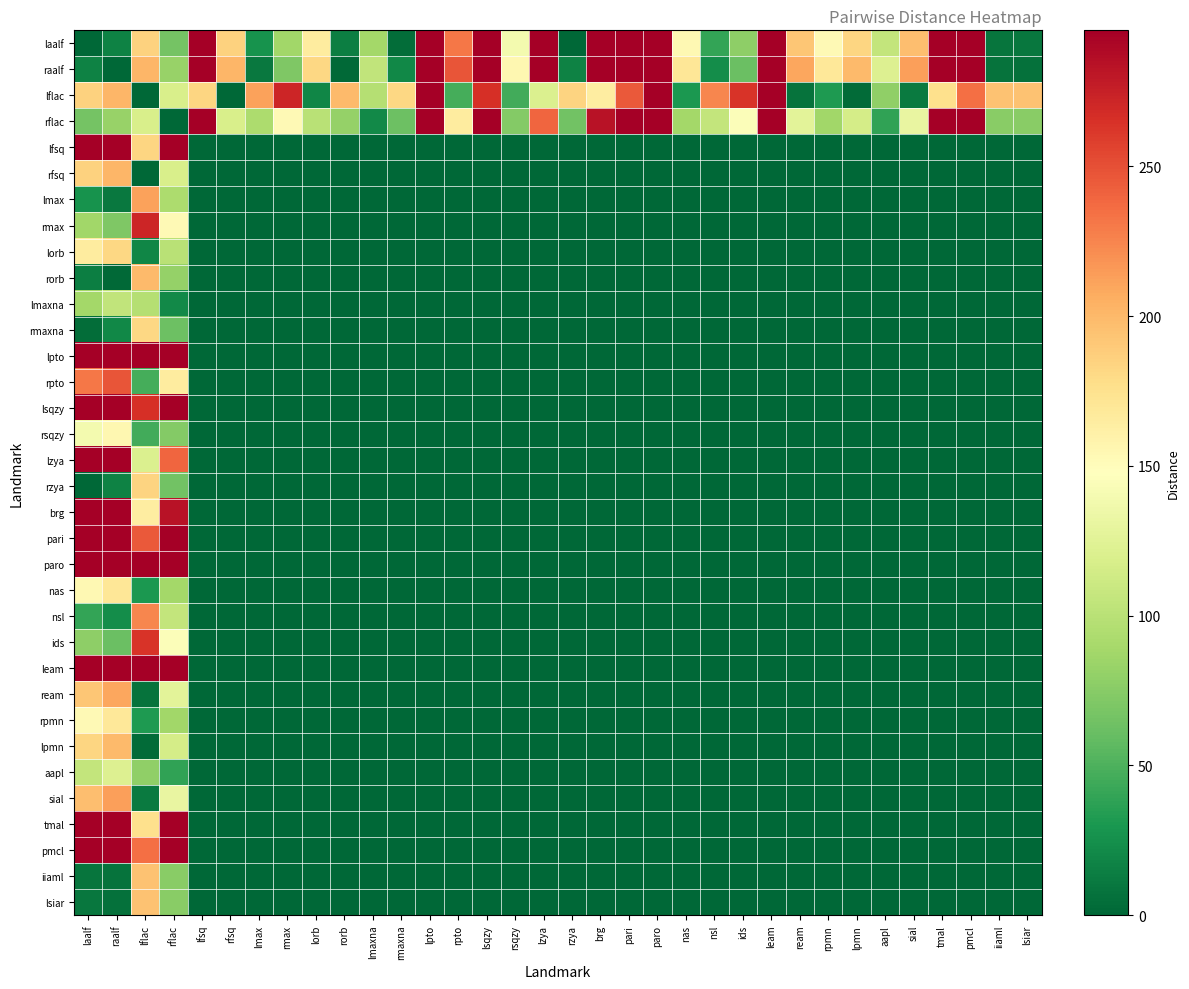

What is the total value across all series at raalf?

6826.3